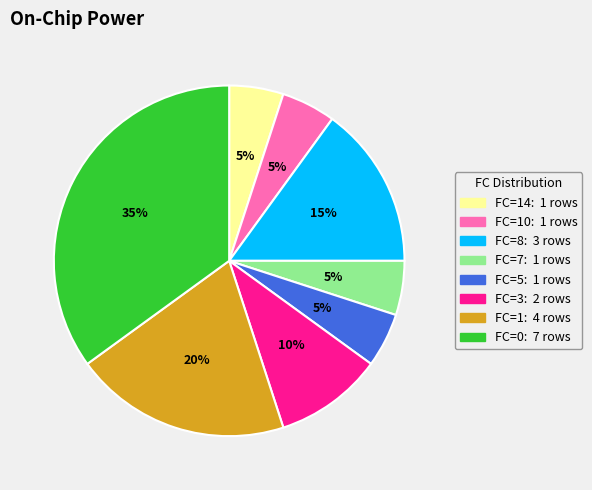

Is there a majority slice in this chart?

No